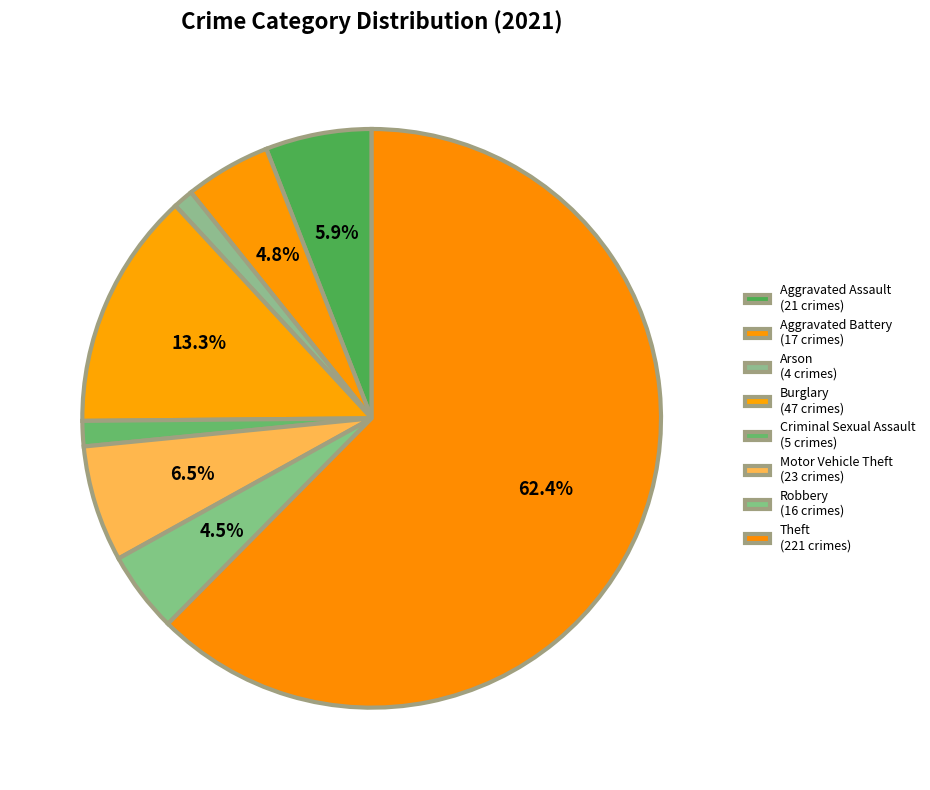

Count the number of slices in the pie.

8